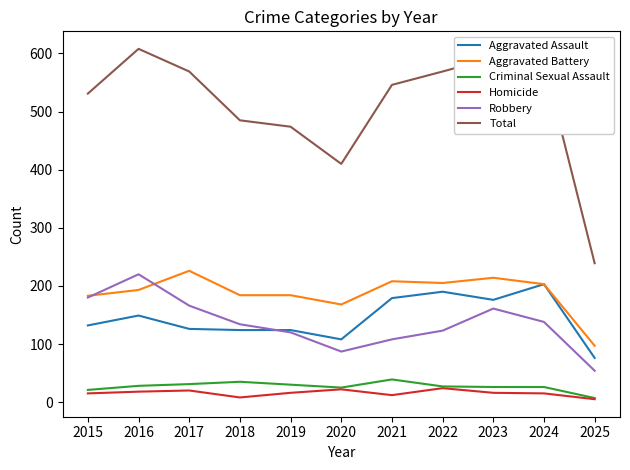

Does the chart have visible grid lines?

No